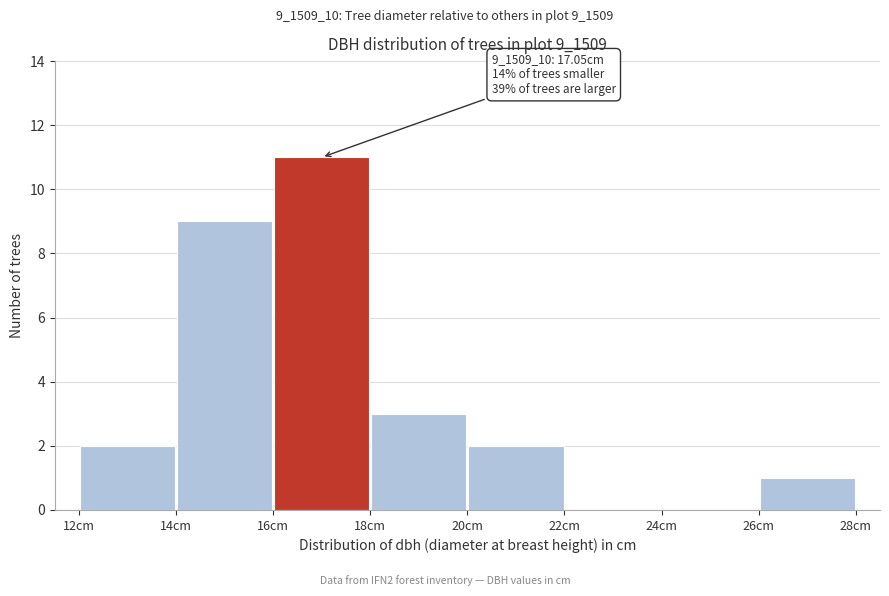

Which range on the x-axis has the tallest bar?

16 to 18